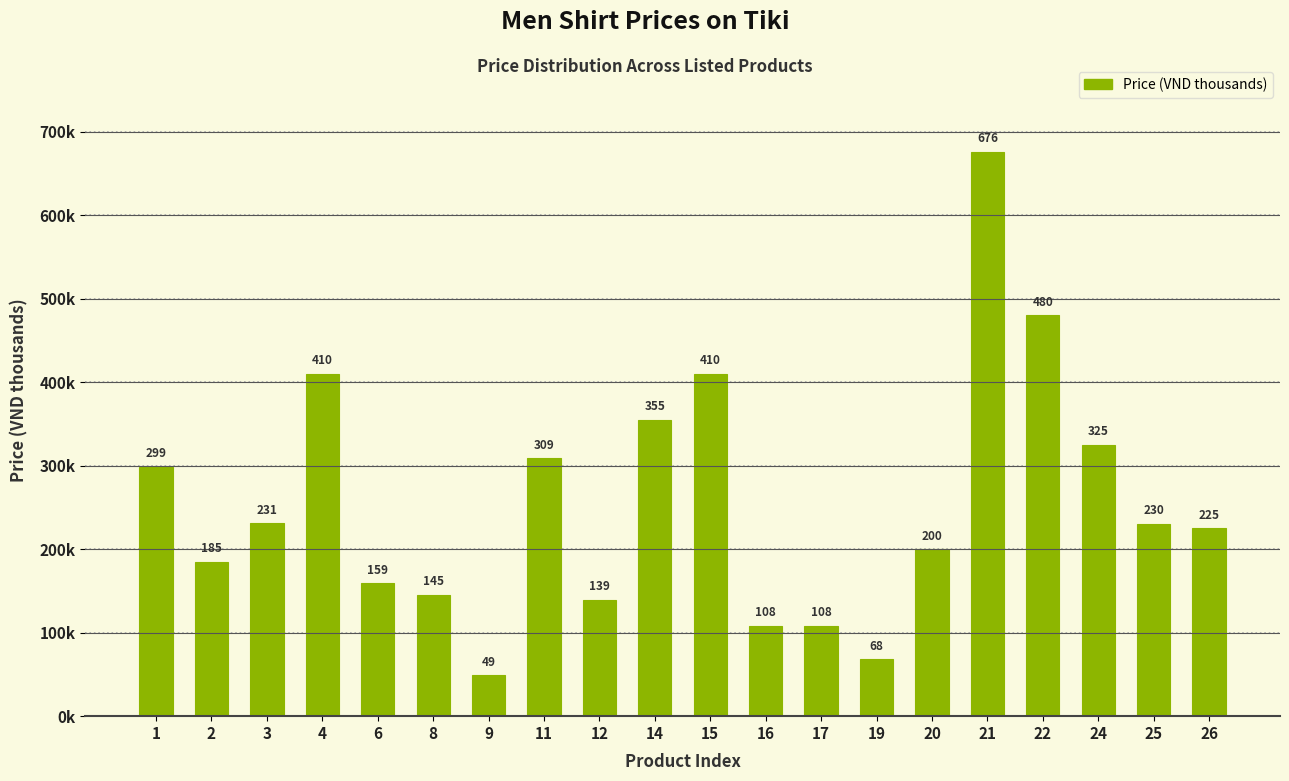

Reading right to left, extract all data points from this chart.

225	230	325	480	676	200	68	108	108	410	355	139	309	49	145	159	410	231	185	299